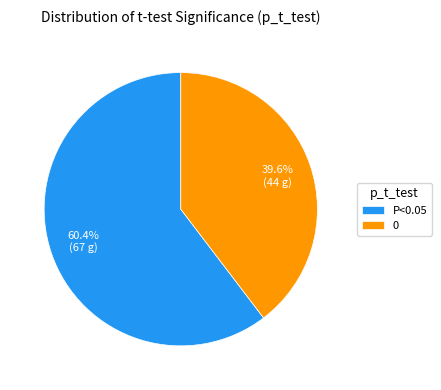

Does P<0.05 account for over 50% of the chart?

Yes